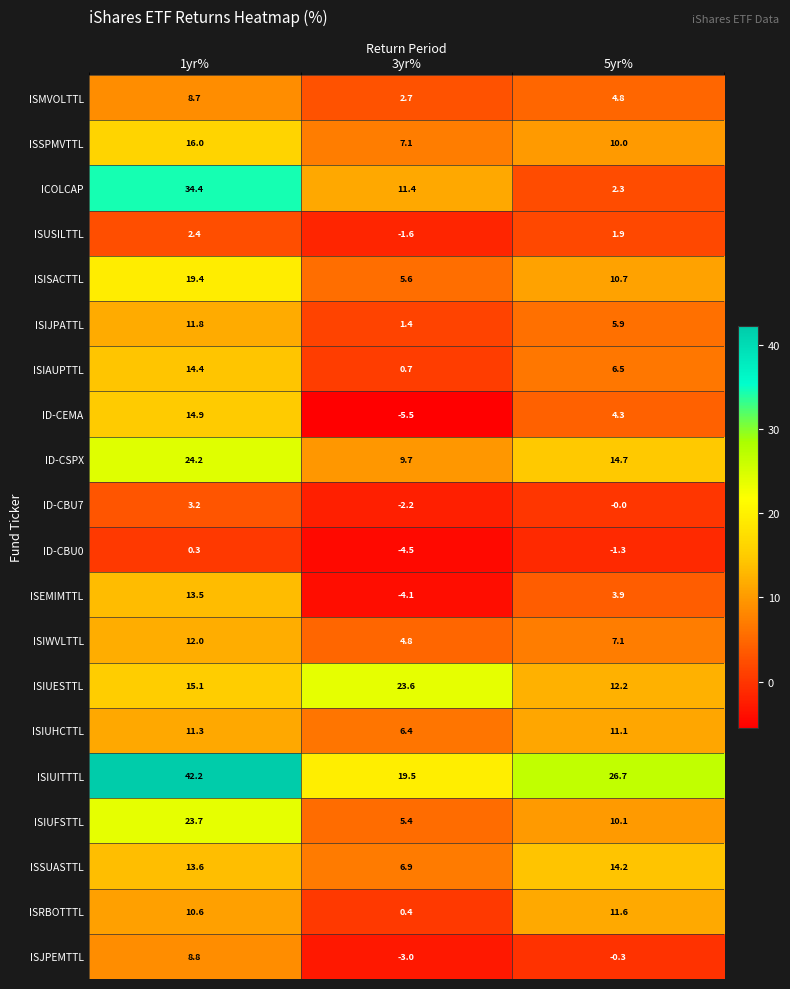

What is the total value across all series at 3yr%?

84.7